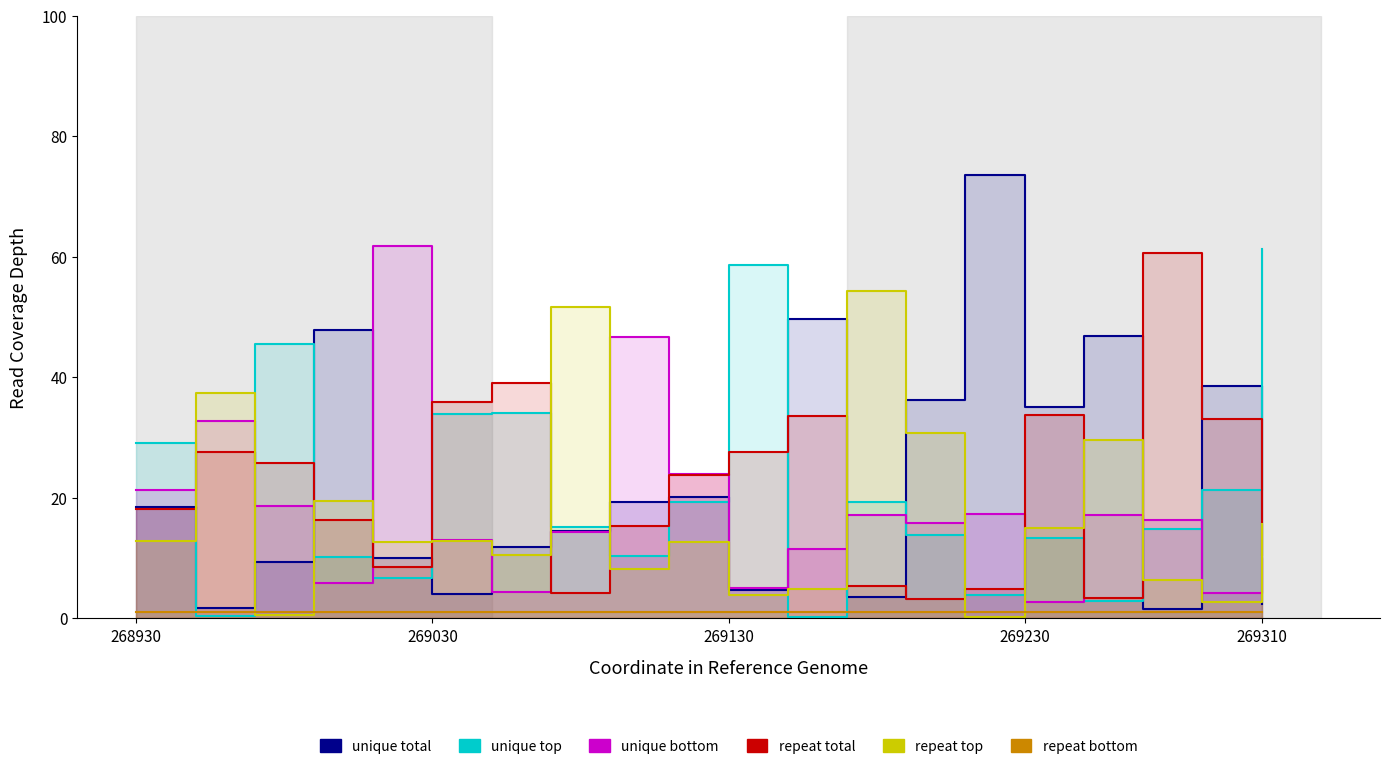

What is the total value across all series at 9?

101.0